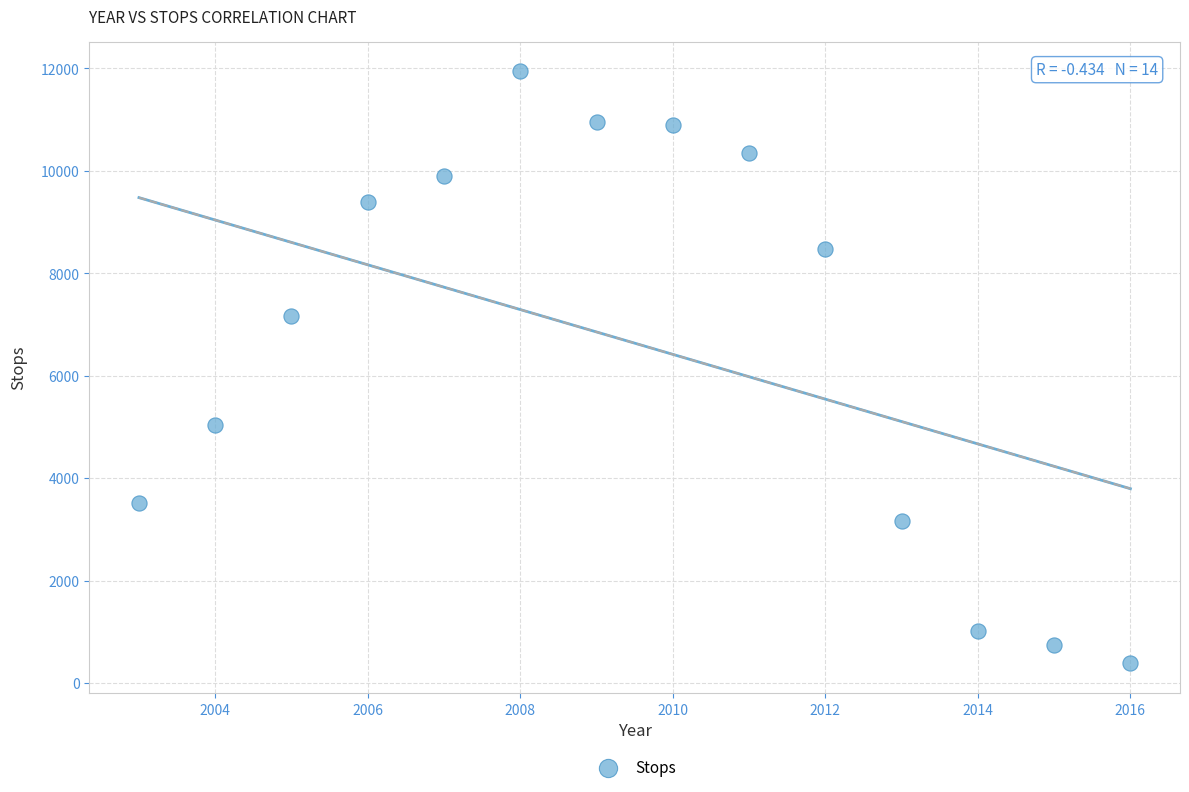

What is the range of X values (max minus min)?

13